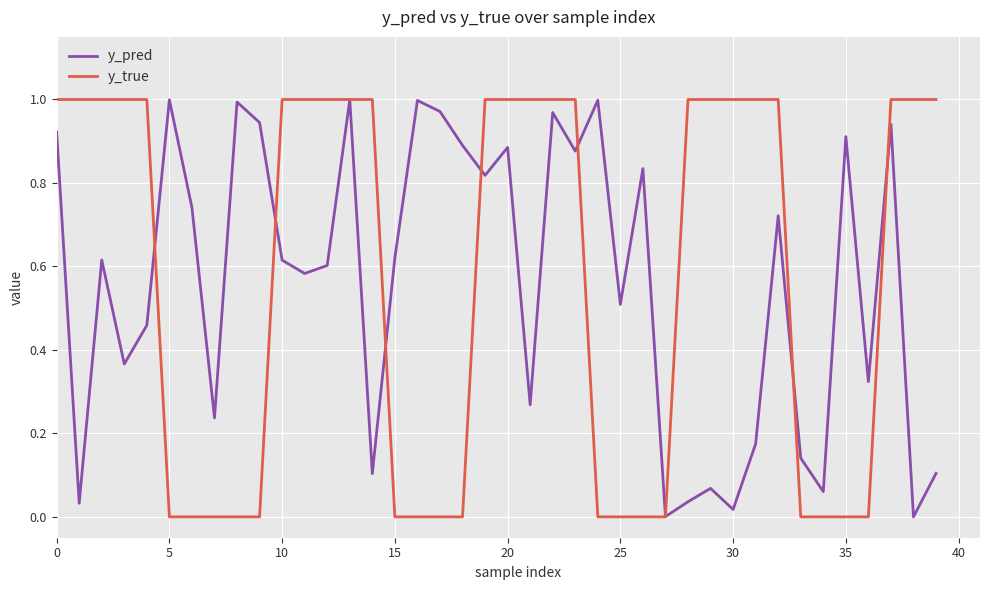

Which series has the largest range (max minus min)?

y_true